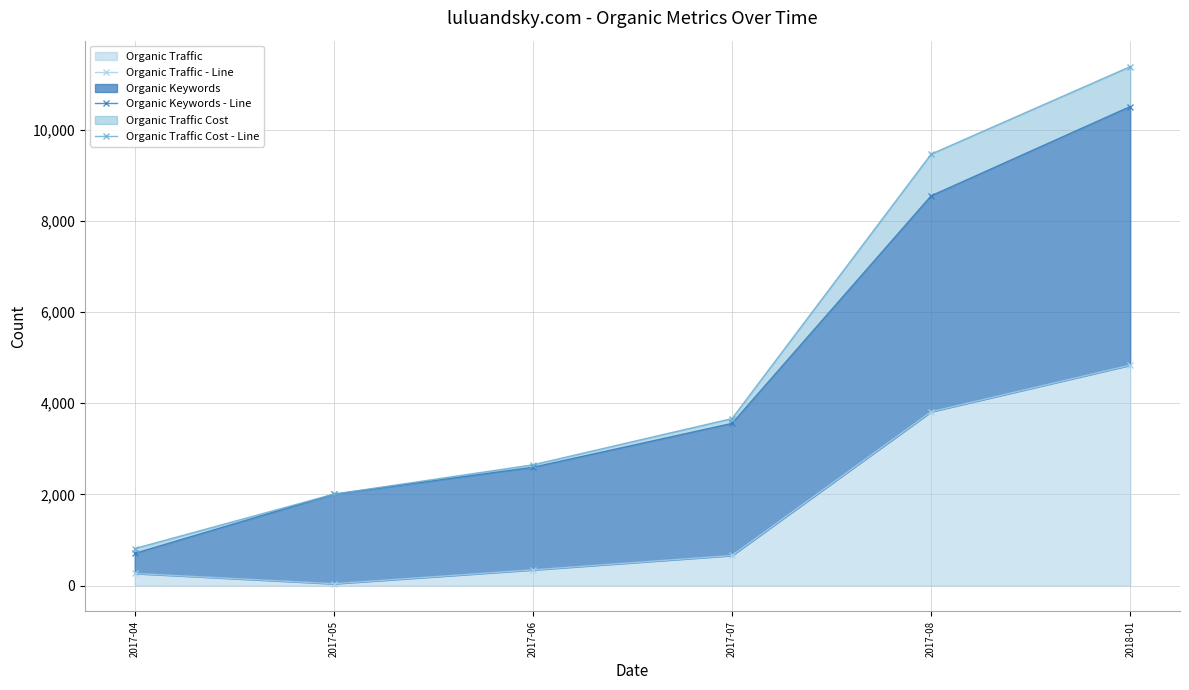

Rank the categories by Organic Keywords - Line value from highest to lowest.

2018-01, 2017-08, 2017-07, 2017-06, 2017-05, 2017-04